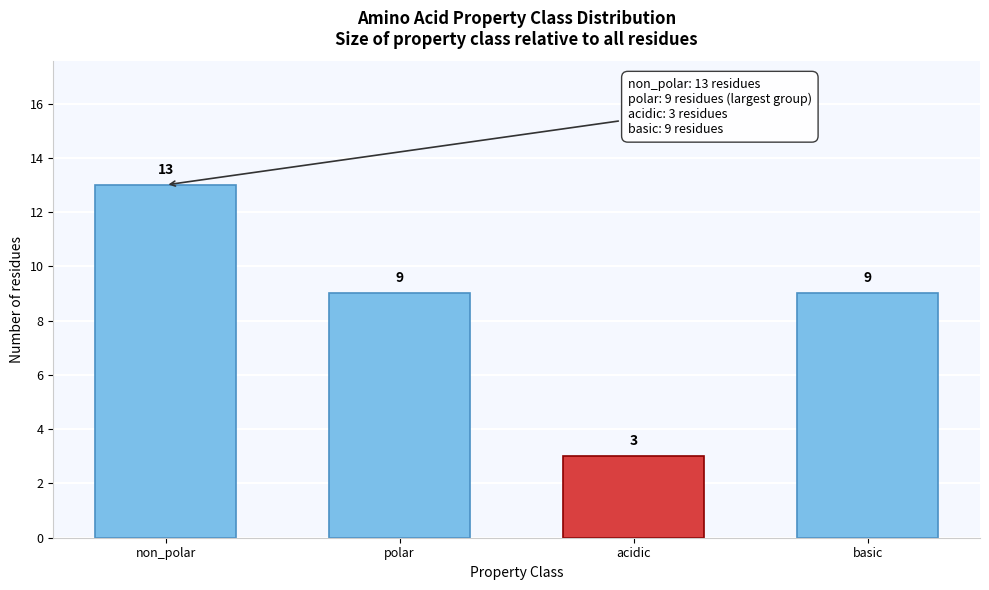

Reading left to right, list all the values displayed in this chart.

non_polar=13	polar=9	acidic=3	basic=9